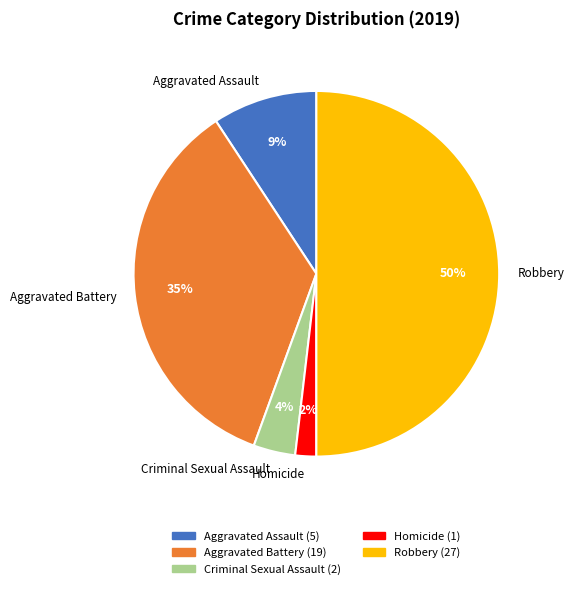

To the nearest percent, what is the difference between the largest and smallest slice percentages?

48%